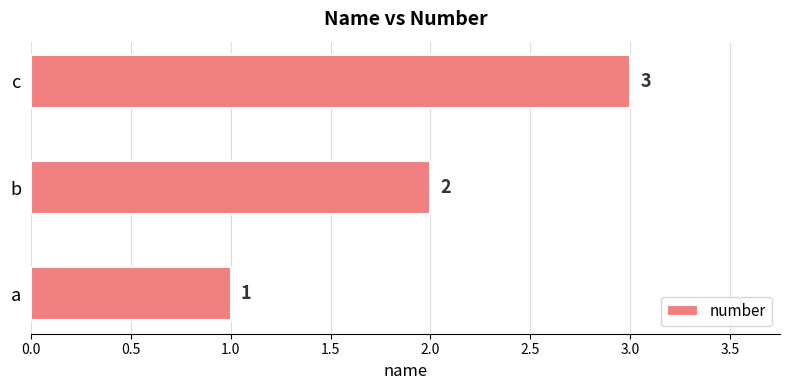

How many values are below 2?

1